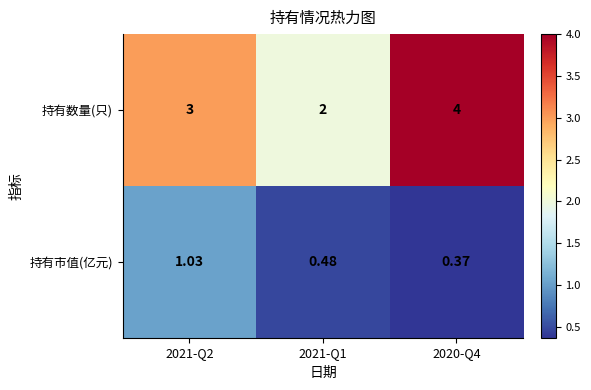

Between 2021-Q2 and 2021-Q1, which series saw the biggest shift?

持有数量(只)